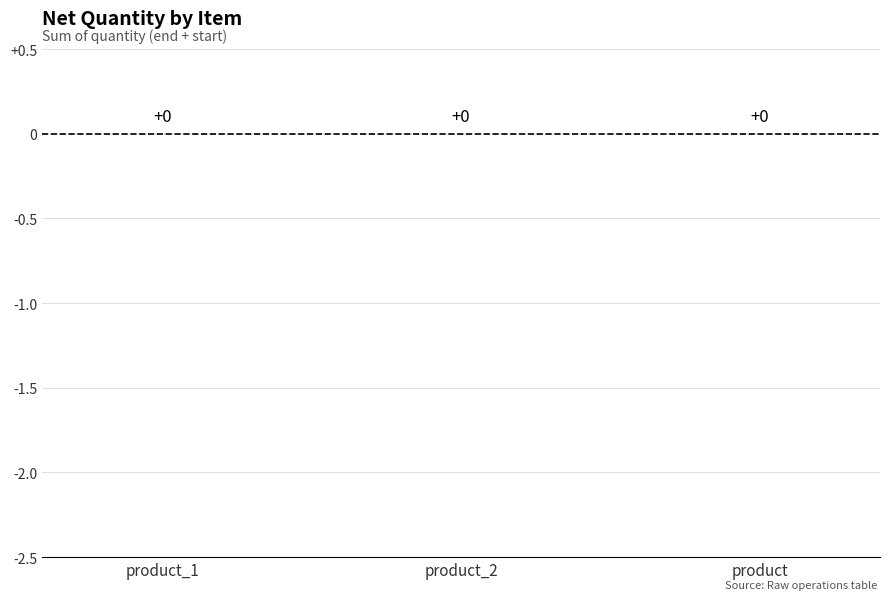

True or false: the data shows -1 at Ship product / product.

False